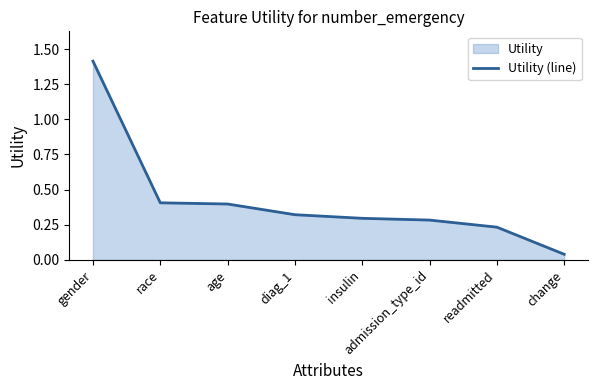

How many data points does each series have?

8